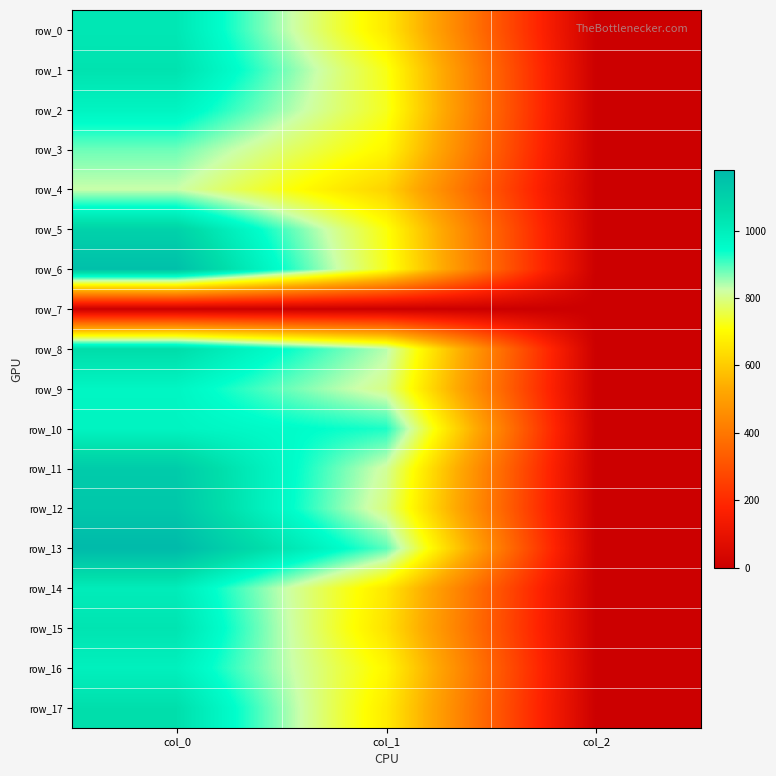

Between col_0 and col_2, which is larger?

col_0